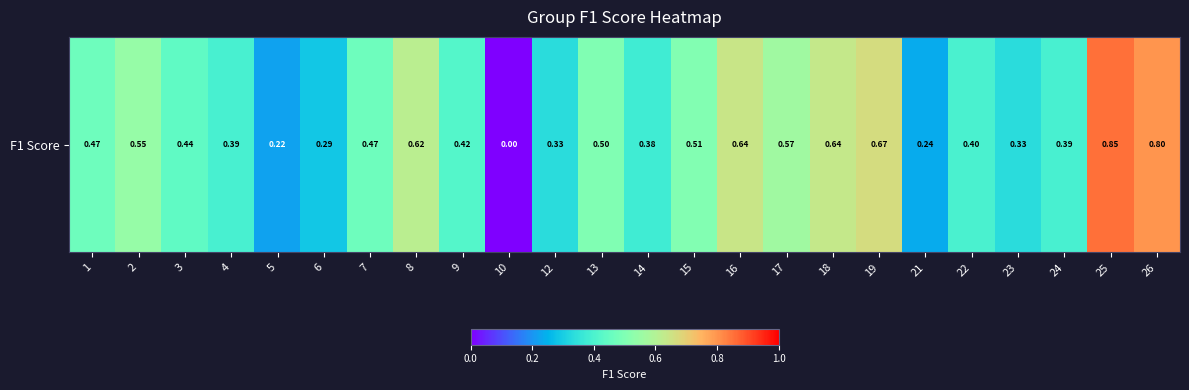

Rank the categories by value from highest to lowest.

25, 26, 19, 16, 18, 8, 17, 2, 15, 13, 1, 7, 3, 9, 22, 24, 4, 14, 12, 23, 6, 21, 5, 10